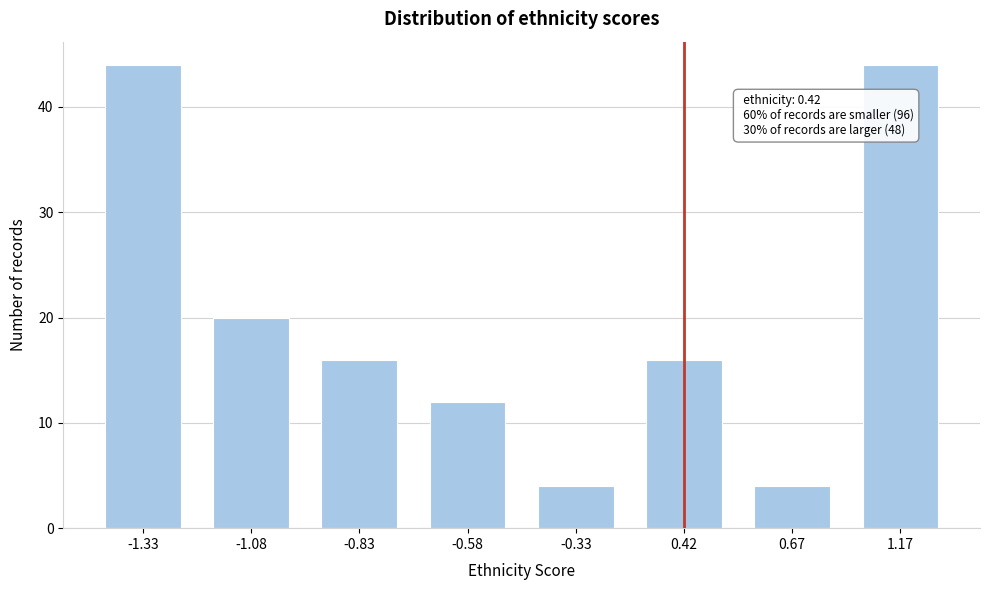

Reading left to right, list all the values displayed in this chart.

44	20	16	12	4	16	4	44